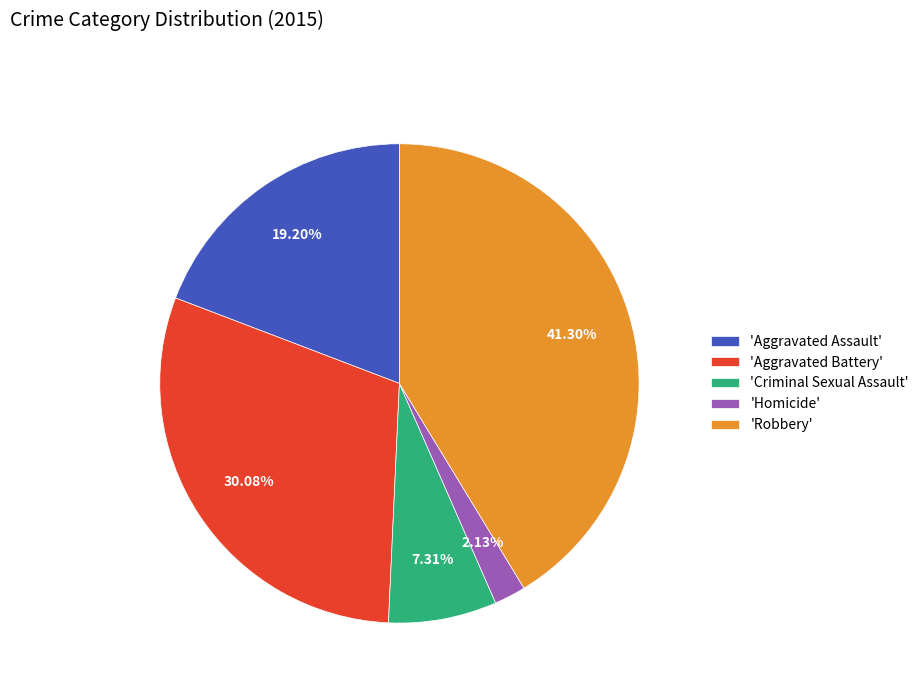

Is there any slice that represents more than half of the pie?

No